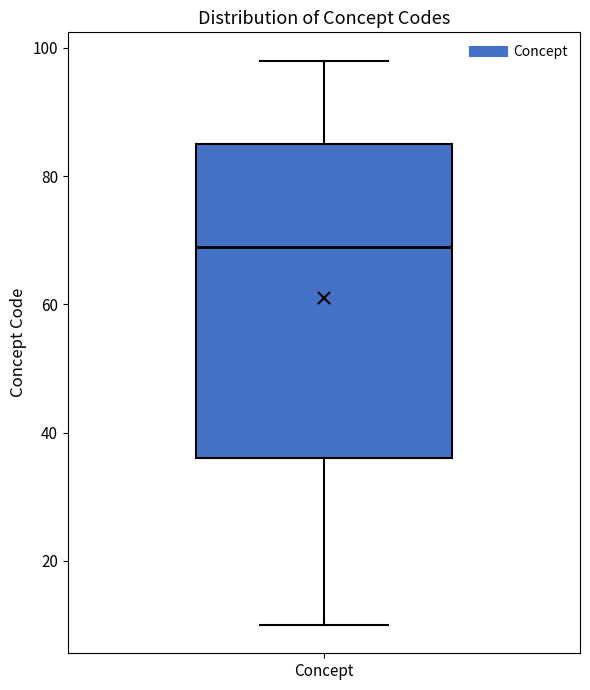

Where does the upper whisker of the box for Concept end on the y-axis? The values are not printed on the chart, so give them approximately, as read against the axis.

98